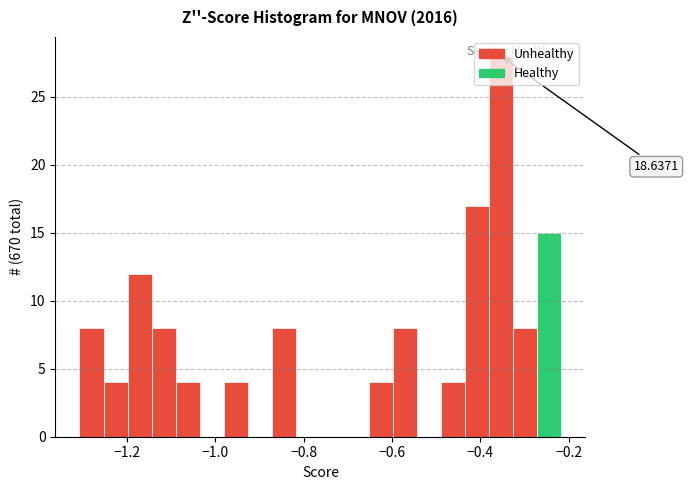

Around what value on the x-axis is the tallest bar? Give the approximate position of its centre, as read against the axis.

-0.36